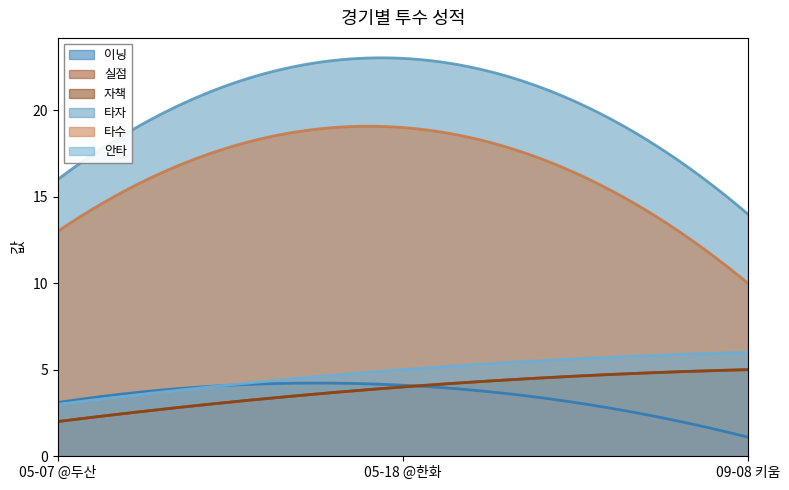

How many lines are shown in the chart?

6